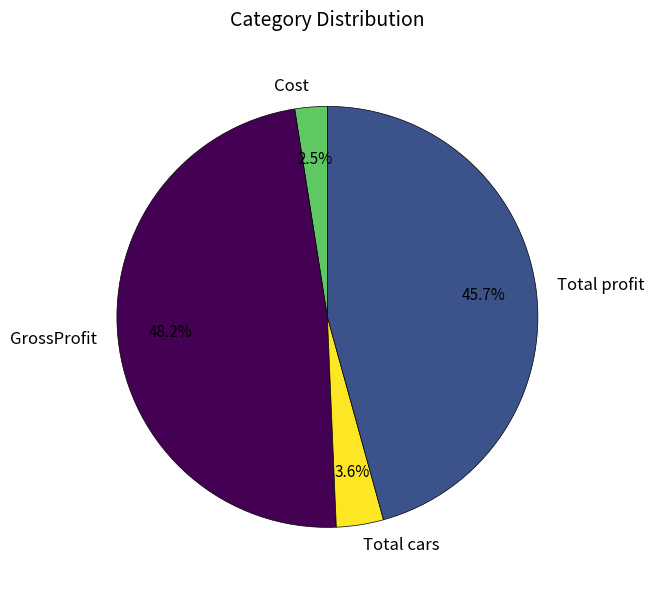

Is there a majority slice in this chart?

No